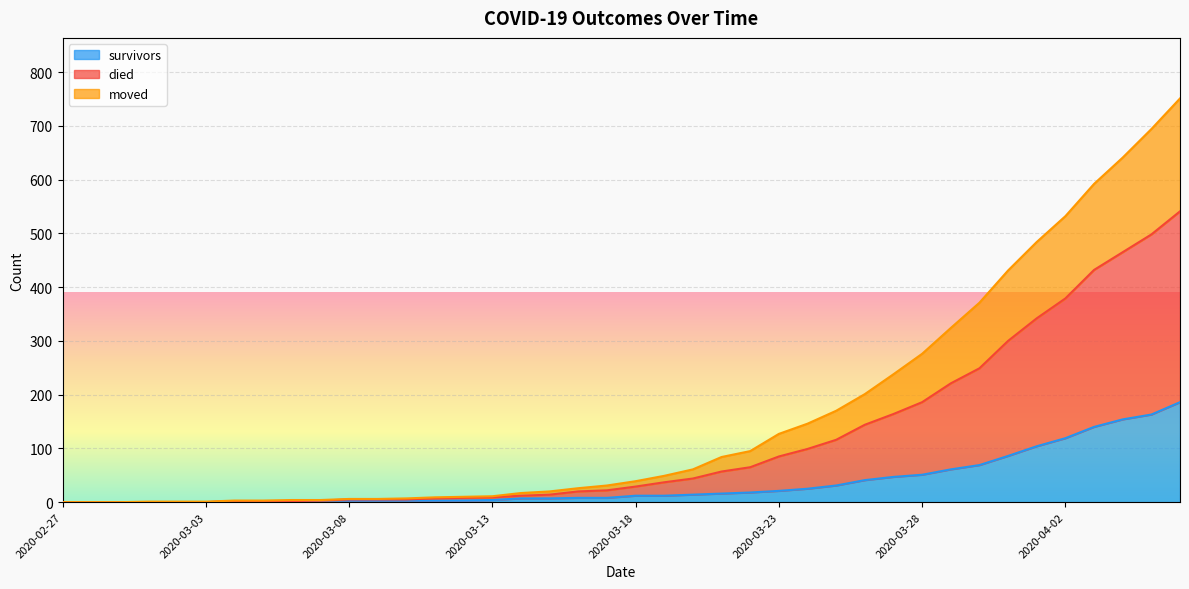

Rank the series by their average value, from lowest to highest.

survivors, moved, died